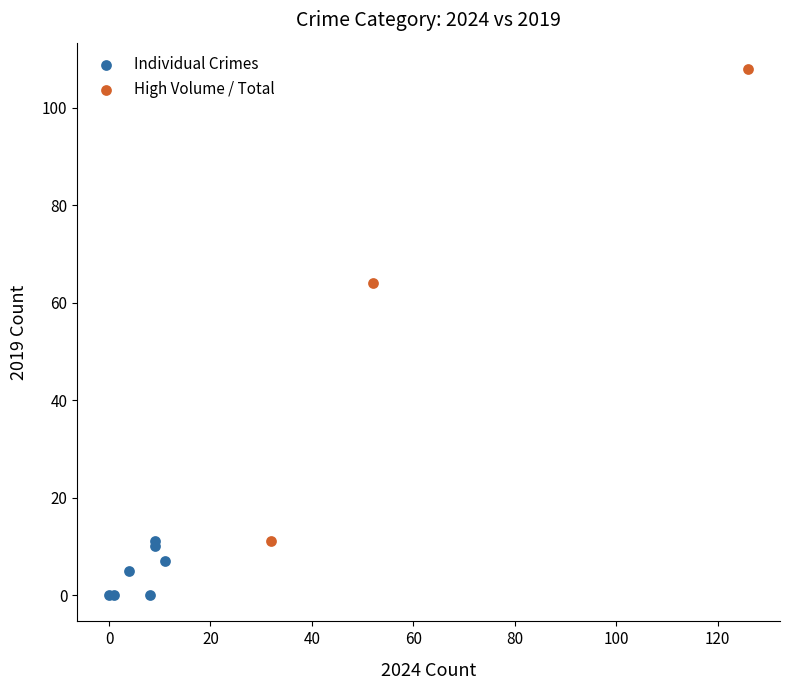

Which series contains the lowest Y value?

Individual Crimes